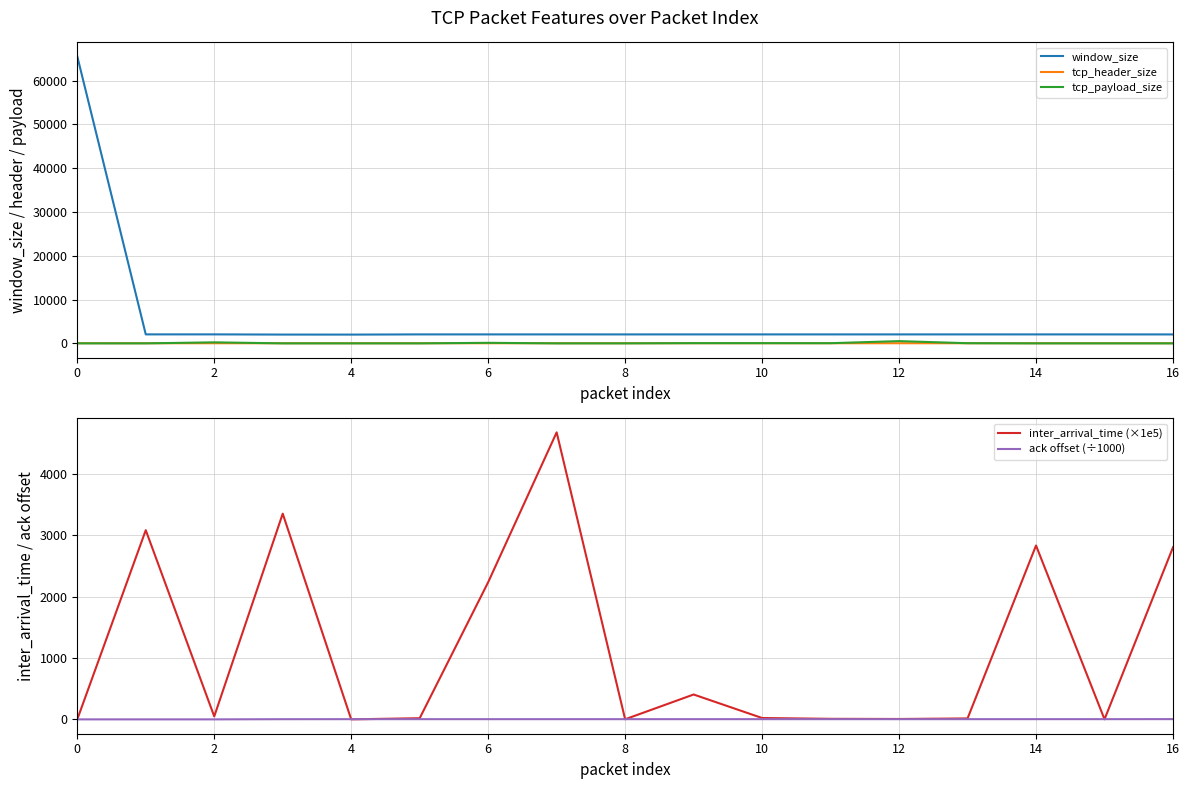

At which label does tcp_payload_size reach its peak?

12